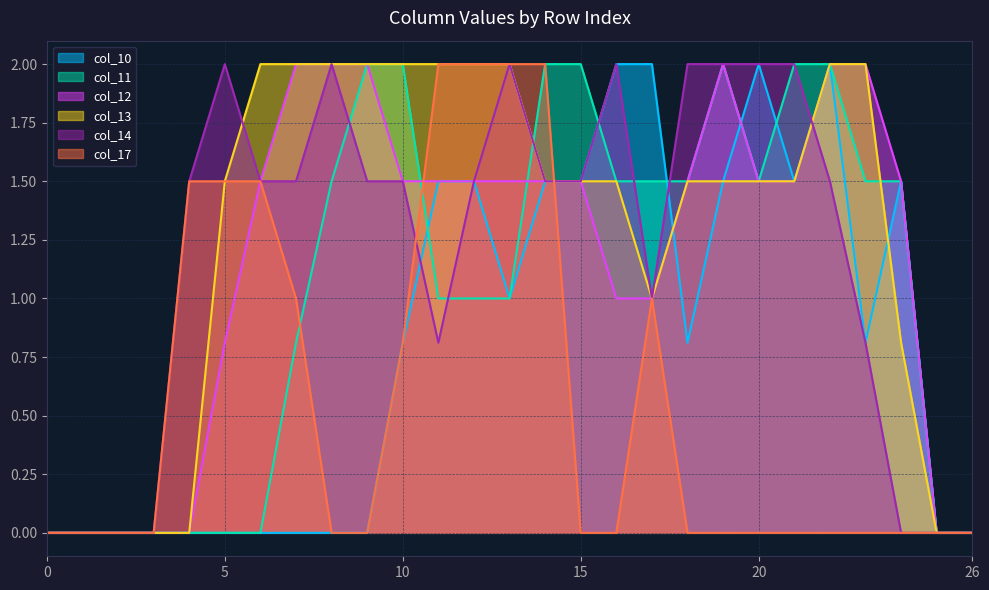

How many col_14 values are between 0 and 2?

27